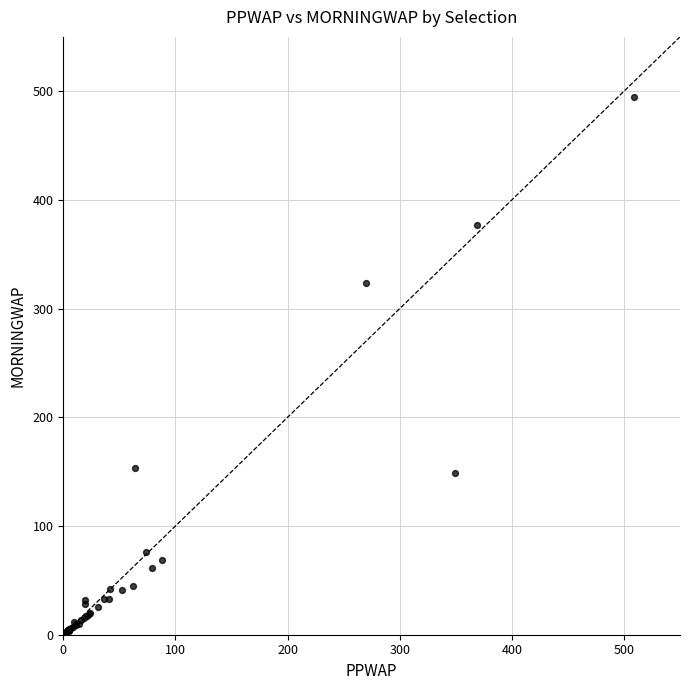

What Y value in the scatter plot is closest to 248?

323.4